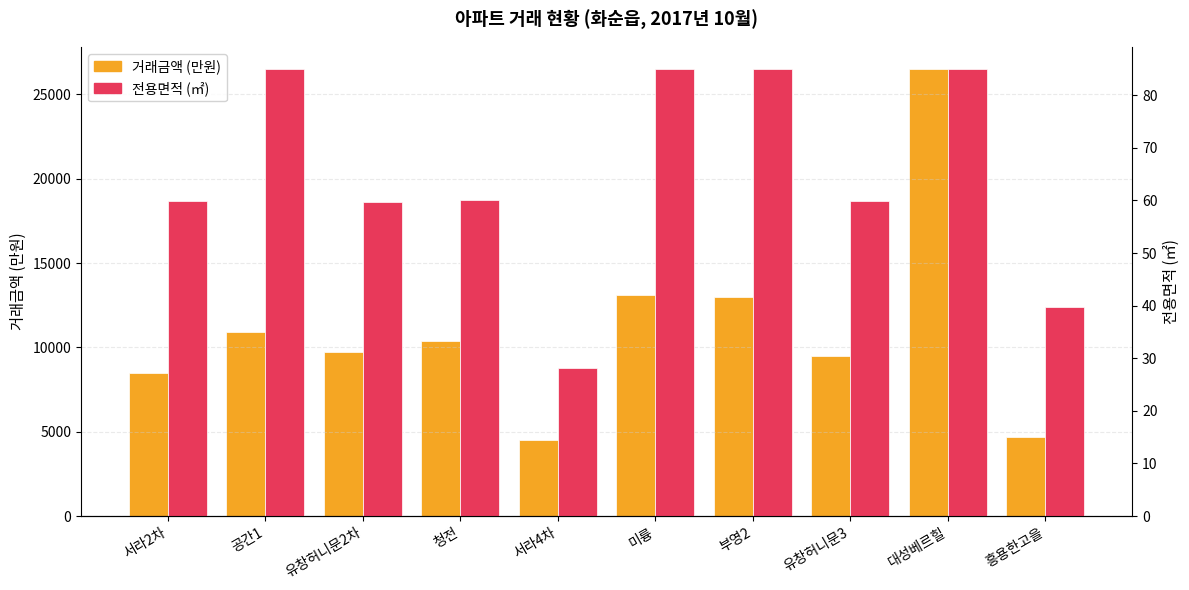

Reading left to right, extract all data points from this chart.

거래금액 (만원): 8500.0	10900.0	9750.0	10400.0	4500.0	13100.0	13000.0	9500.0	26500.0	4700.0
전용면적 (㎡): 60.0	85.0	59.7	60.0	28.1	85.0	84.9	59.9	84.9	39.8